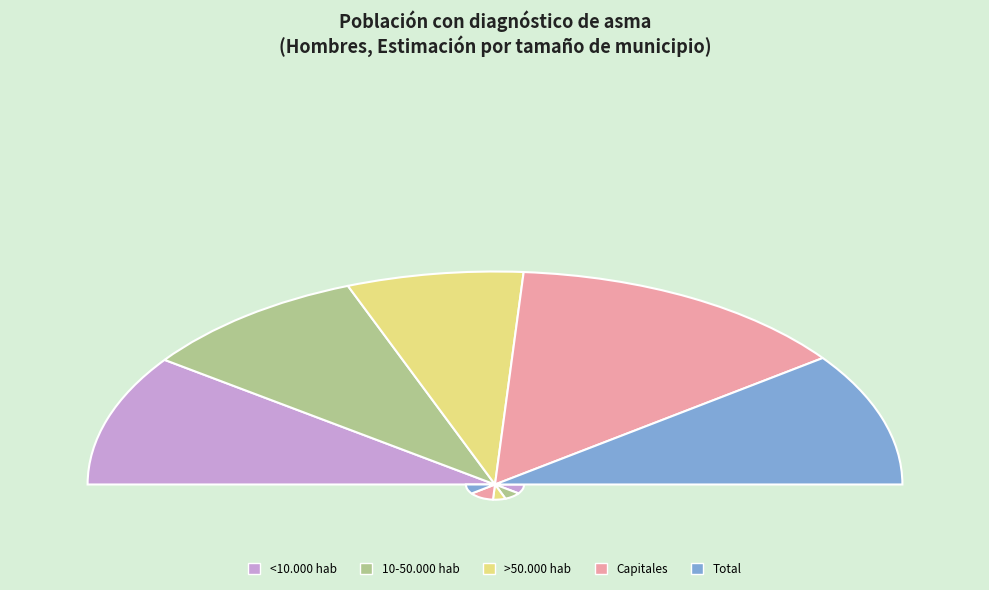

How many slices are in this pie chart?

5